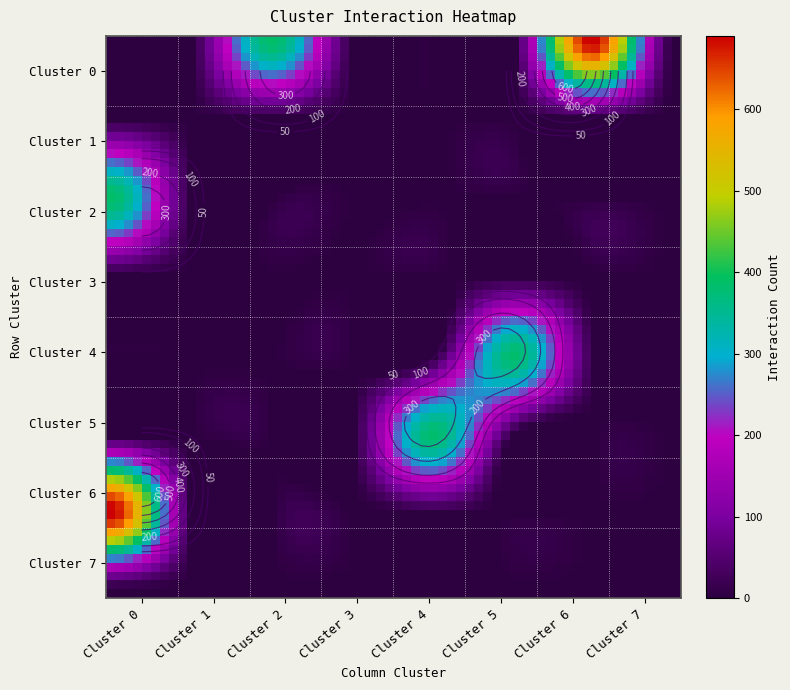

What is the total value across all series at Cluster 6?

690